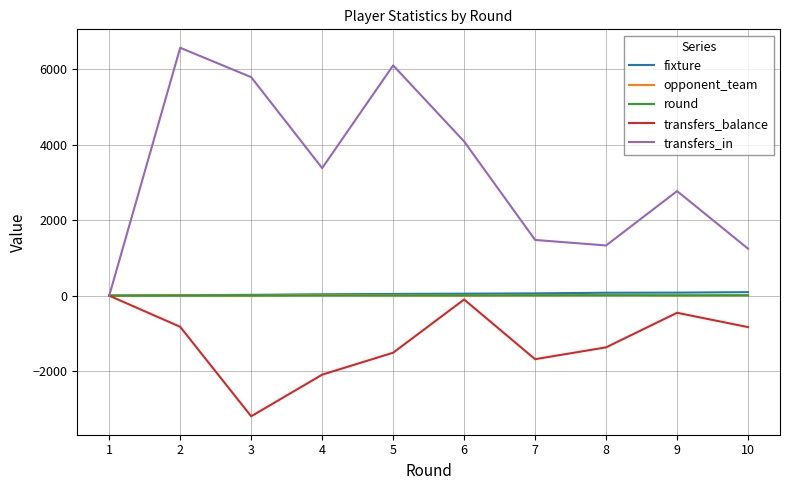

The transfers_in series shows 2485 at 5. True or false?

False